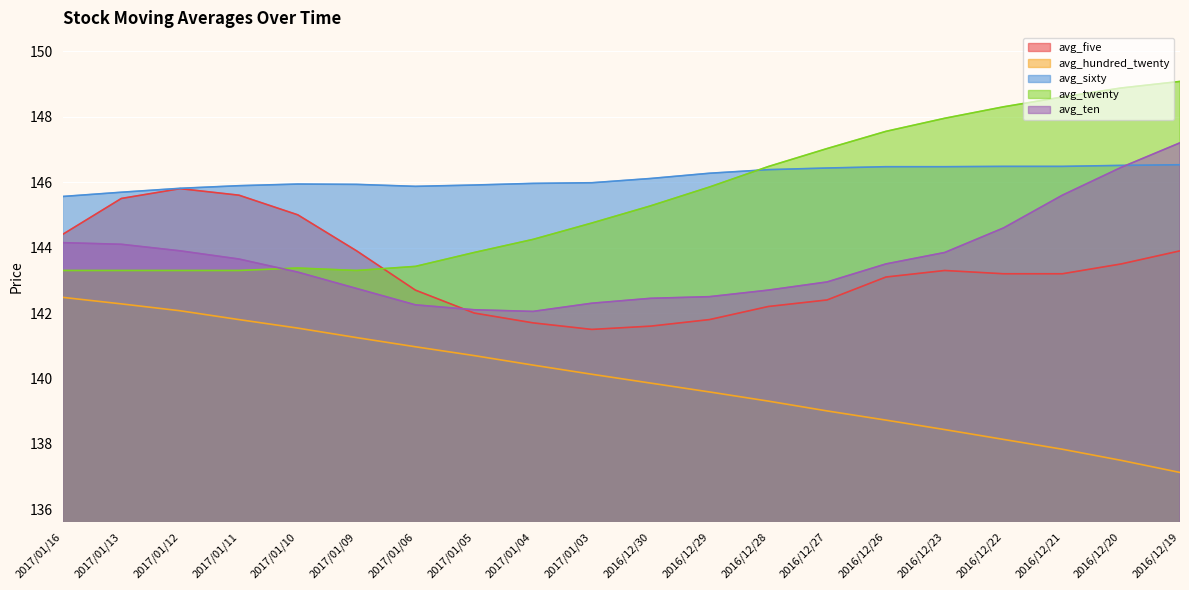

Rank the categories by avg_five value from highest to lowest.

2017/01/12, 2017/01/11, 2017/01/13, 2017/01/10, 2017/01/16, 2017/01/09, 2016/12/19, 2016/12/20, 2016/12/23, 2016/12/22, 2016/12/21, 2016/12/26, 2017/01/06, 2016/12/27, 2016/12/28, 2017/01/05, 2016/12/29, 2017/01/04, 2016/12/30, 2017/01/03